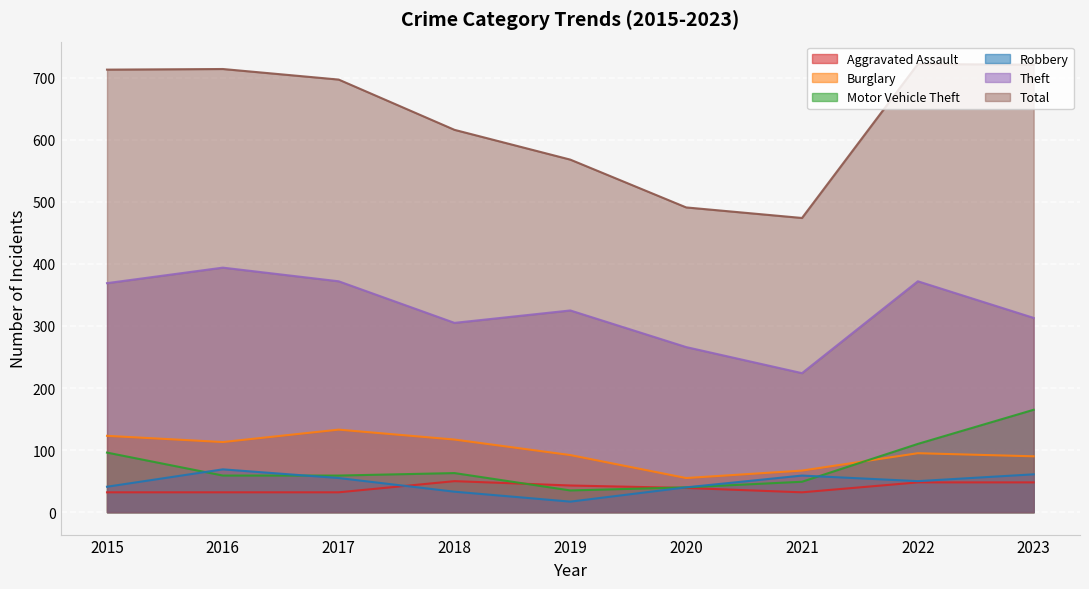

True or false: Robbery and Theft cross at least once.

False